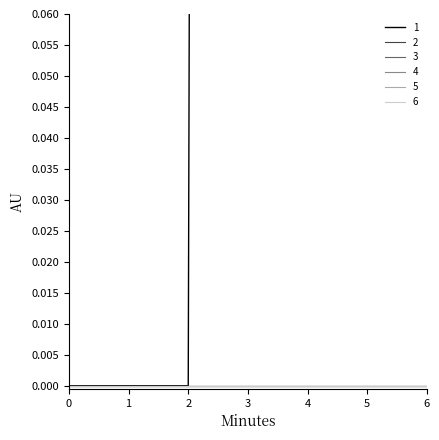

Does the chart display data point markers on the line(s)?

No